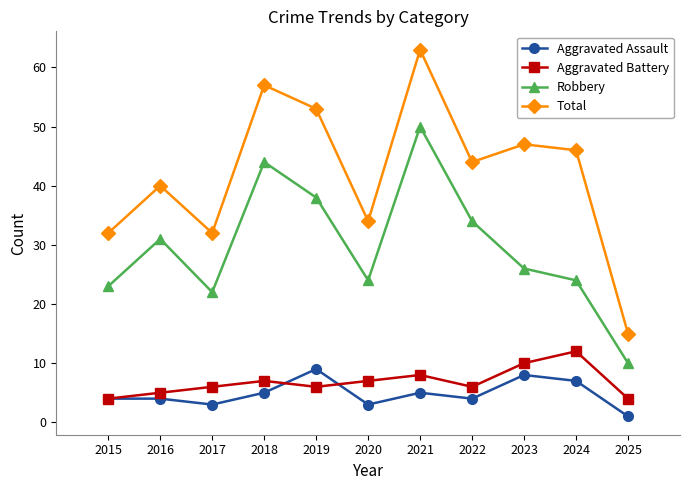

What is the value of the Aggravated Battery point at the 4th from the left?

7